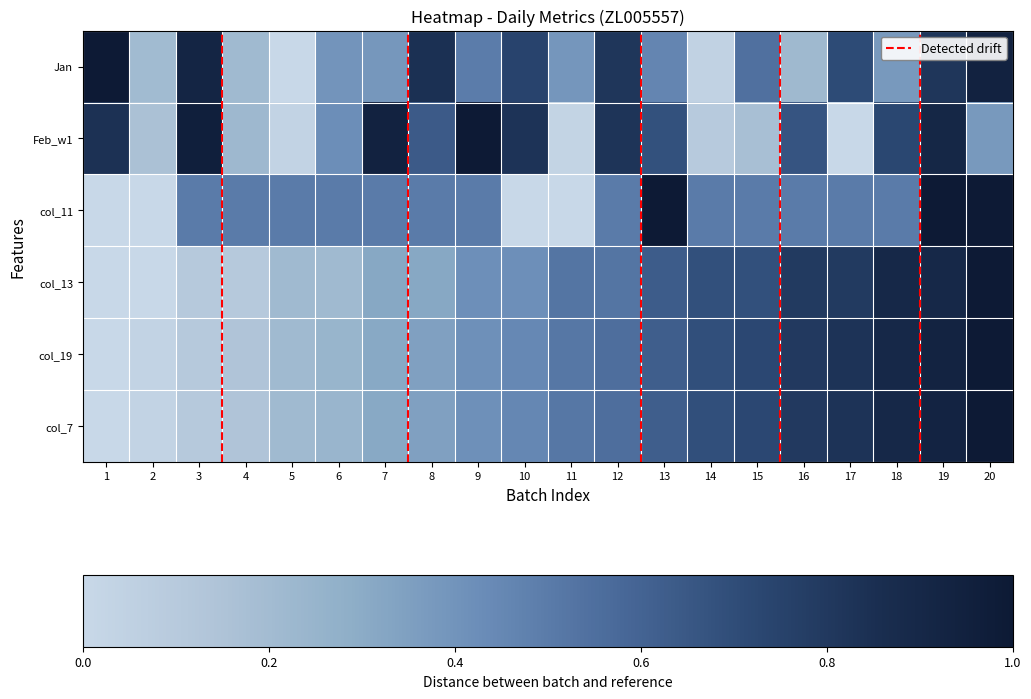

Between 1 and 14, which series saw the biggest shift?

Jan